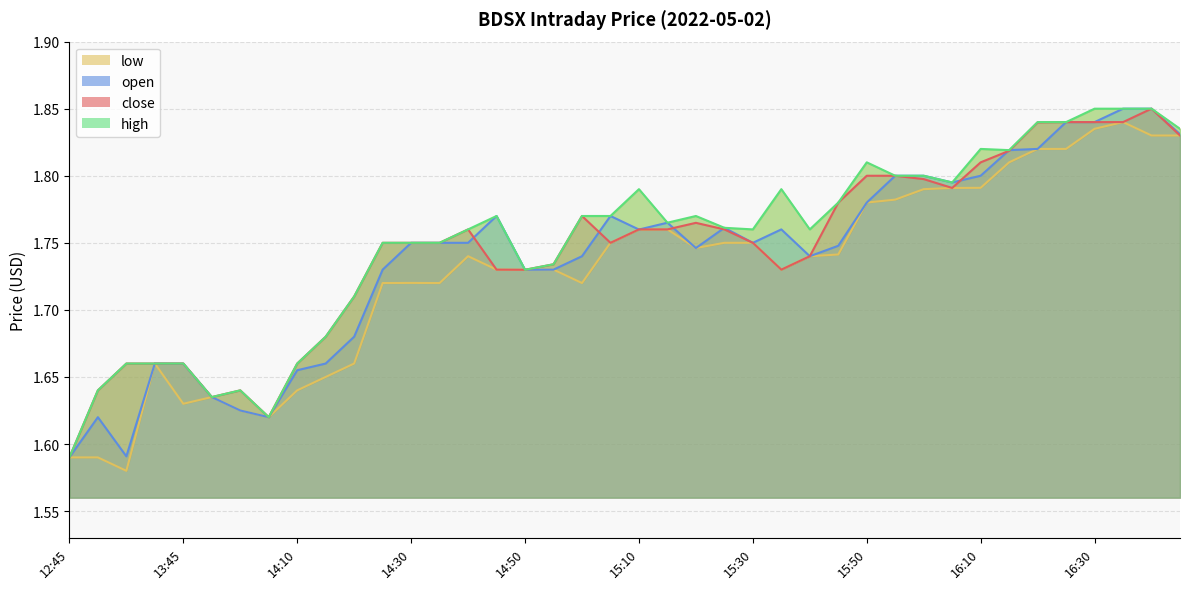

Where is high nearest to the value 1?

12:45